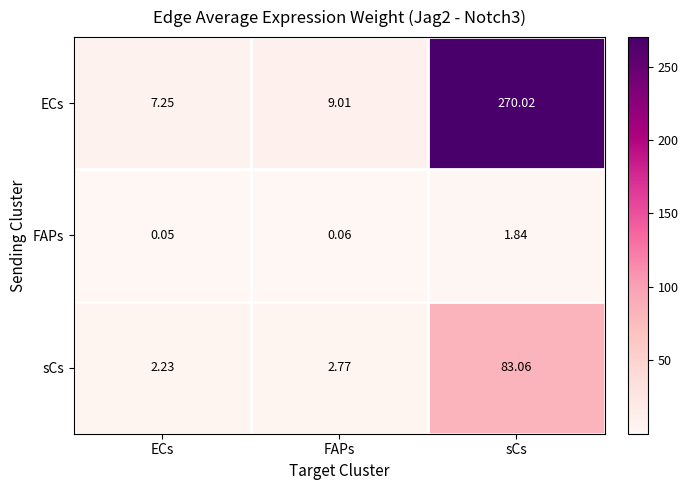

List the series in order of their peak value, lowest first.

FAPs, sCs, ECs